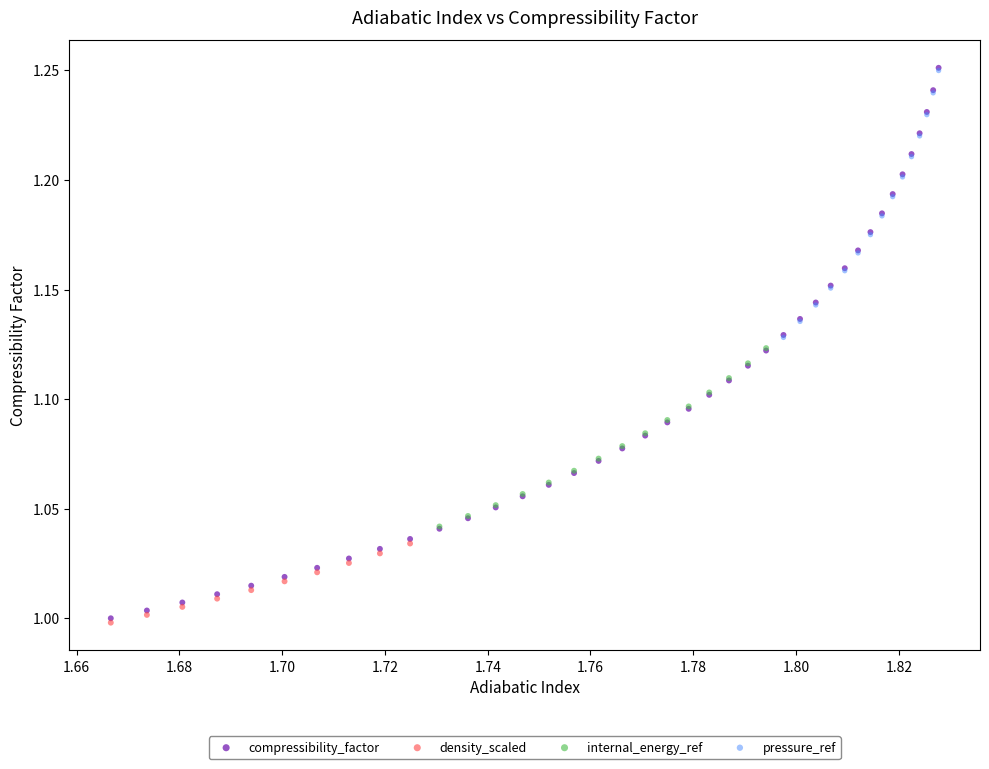

Which series has the largest Y range (max minus min)?

compressibility_factor